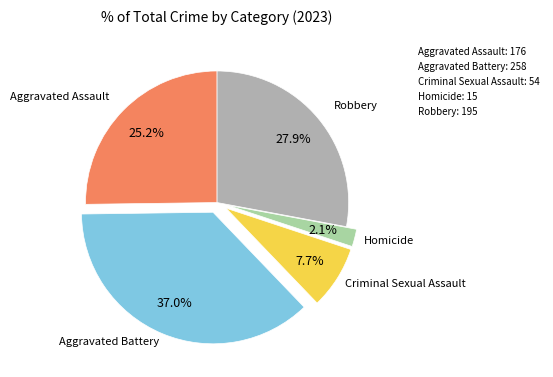

Does Aggravated Assault account for over 50% of the chart?

No